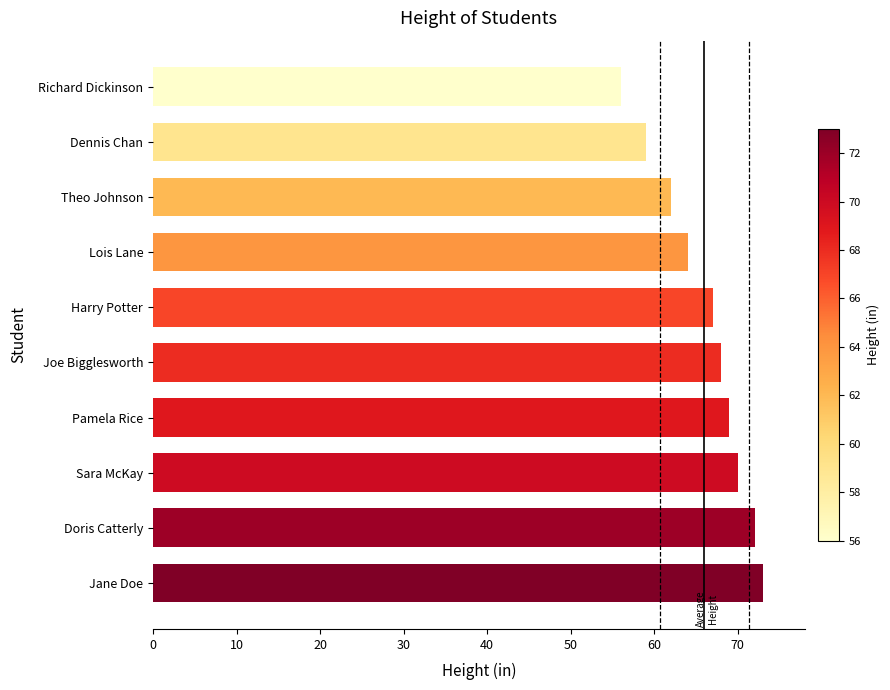

What is the difference between the maximum and second lowest values?

14